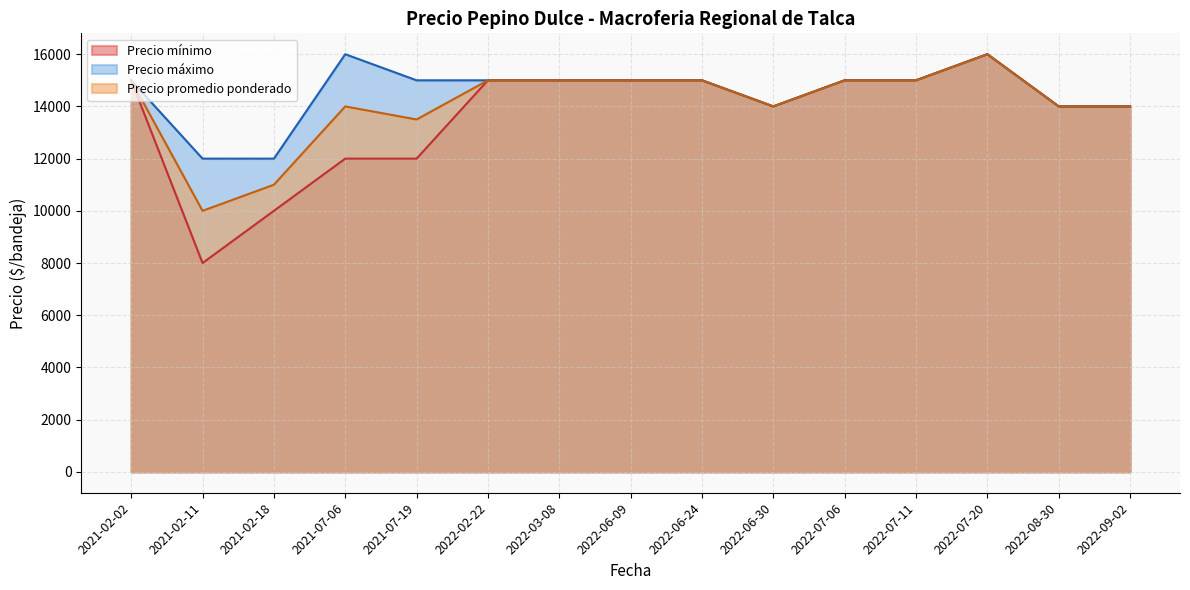

Between 2022-07-11 and 2021-02-16, which series saw the biggest shift?

Precio mínimo